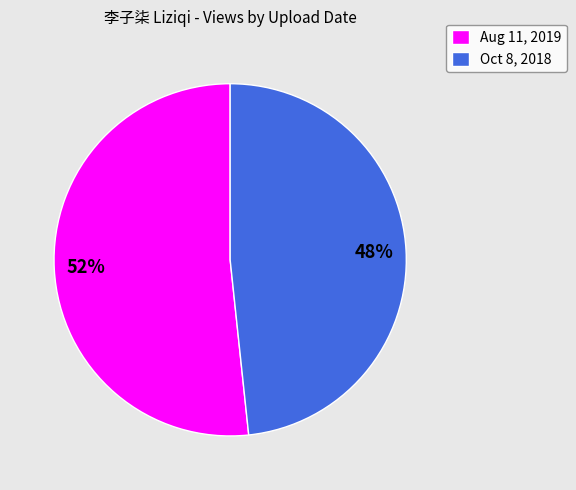

Is the sum of Aug 11, 2019 and Oct 8, 2018 greater than half?

Yes